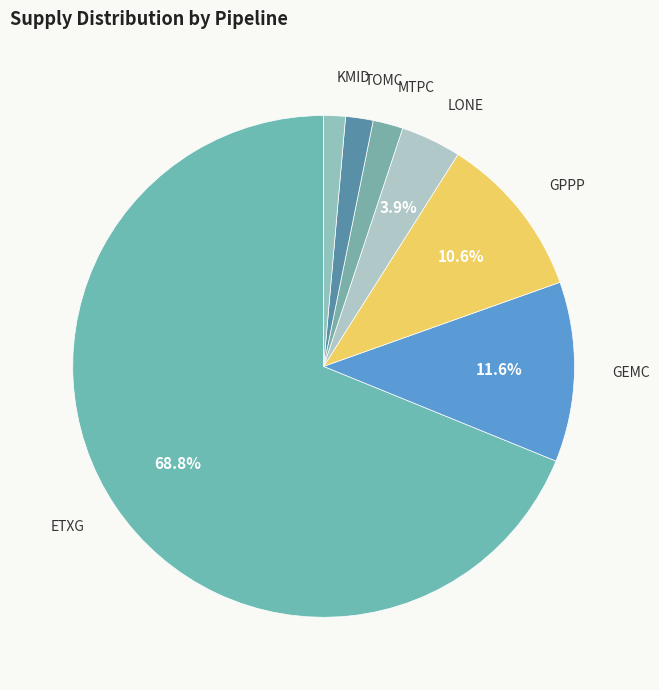

The GPPP slice represents 11% of the pie. True or false?

True